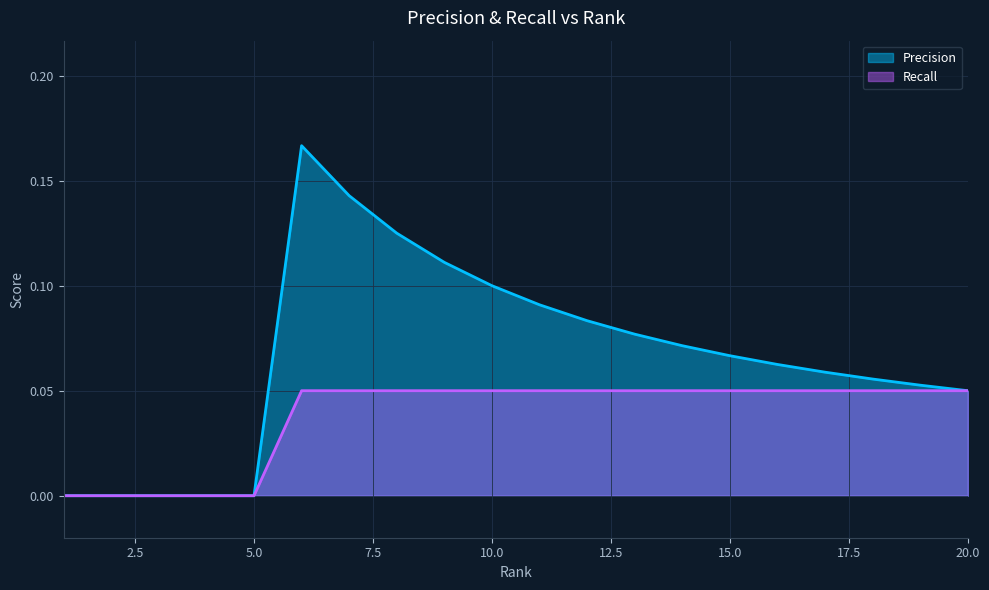

In Precision, how many points are higher than both neighbors (excluding endpoints)?

1